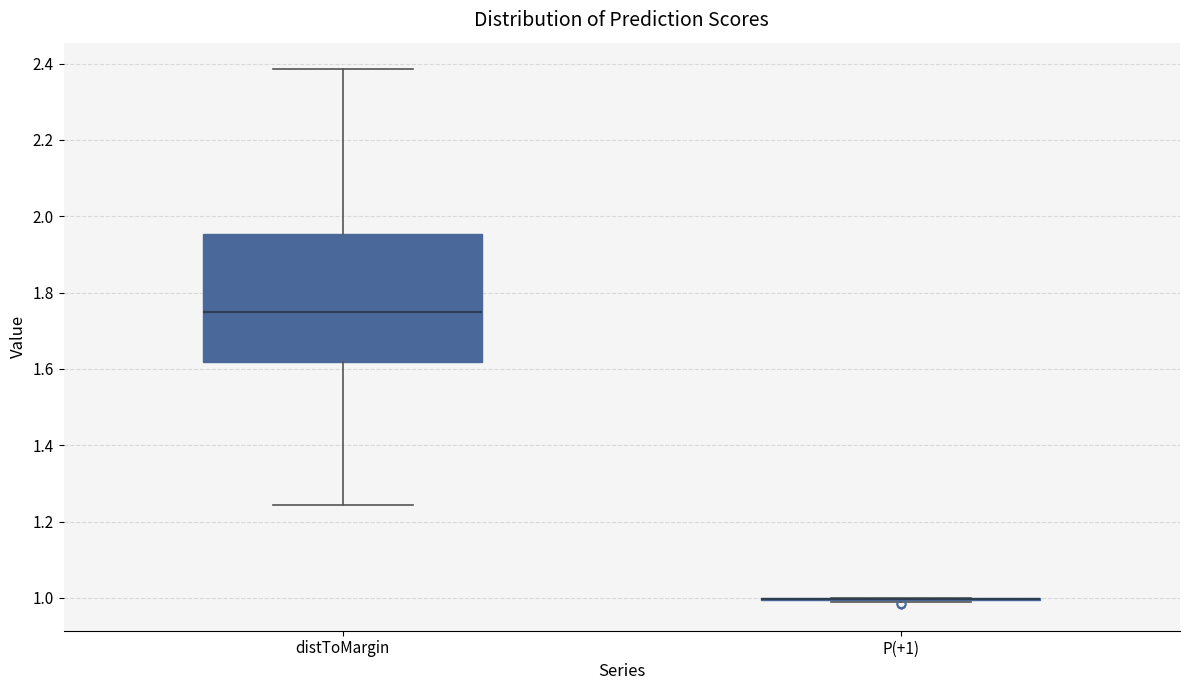

Comparing the boxes themselves (not the whiskers), which one is the tallest?

distToMargin